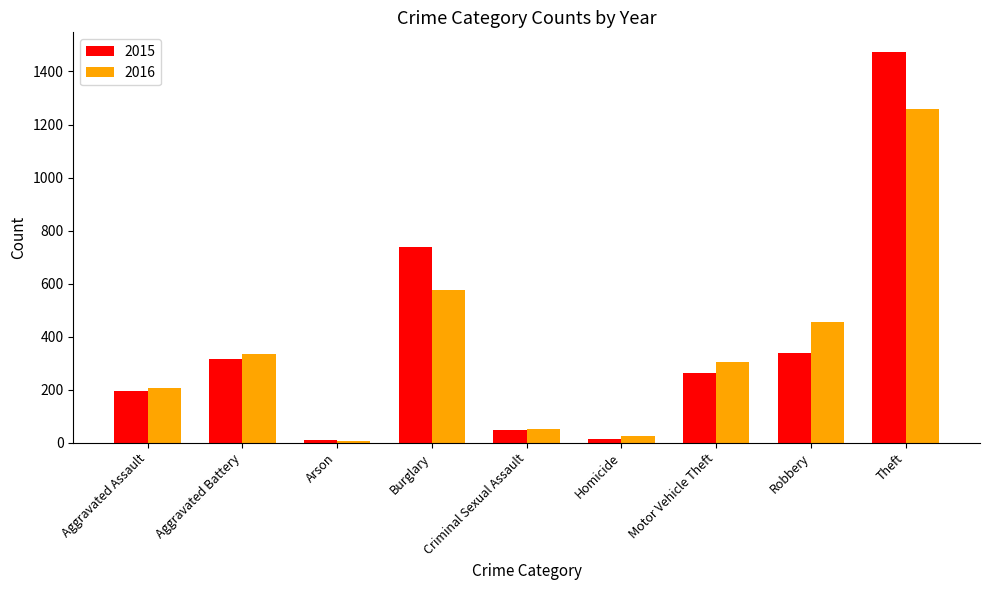

How many bars are there in total?

18